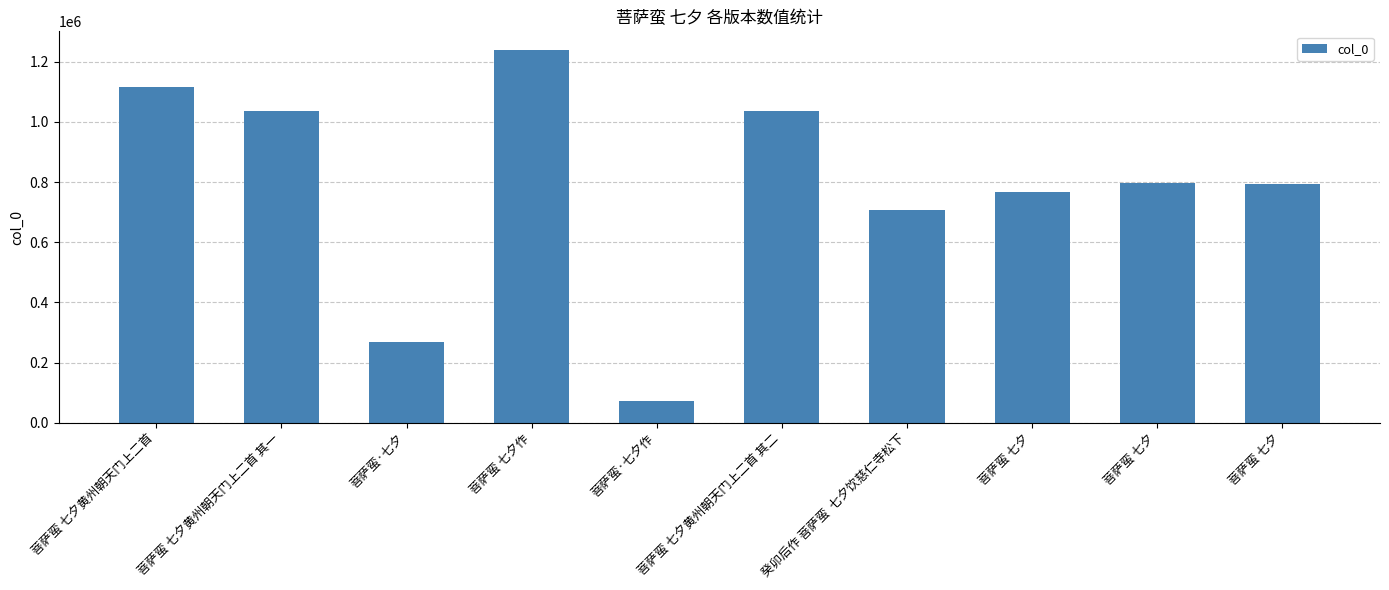

What is the difference between the values at 菩萨蛮·七夕 and 菩萨蛮 七夕作?

972552